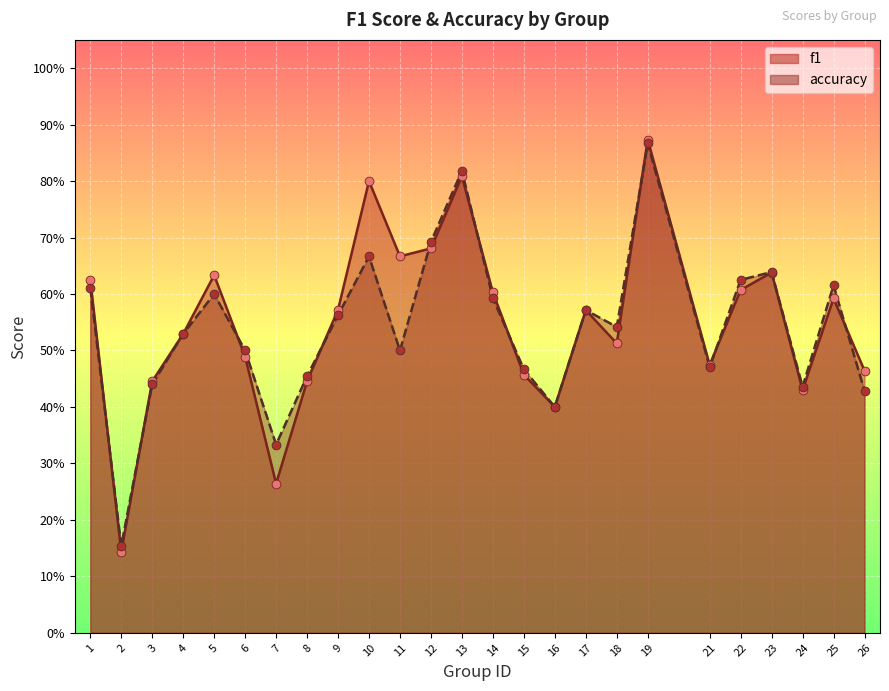

At how many categories does at least one series exceed 0?

25